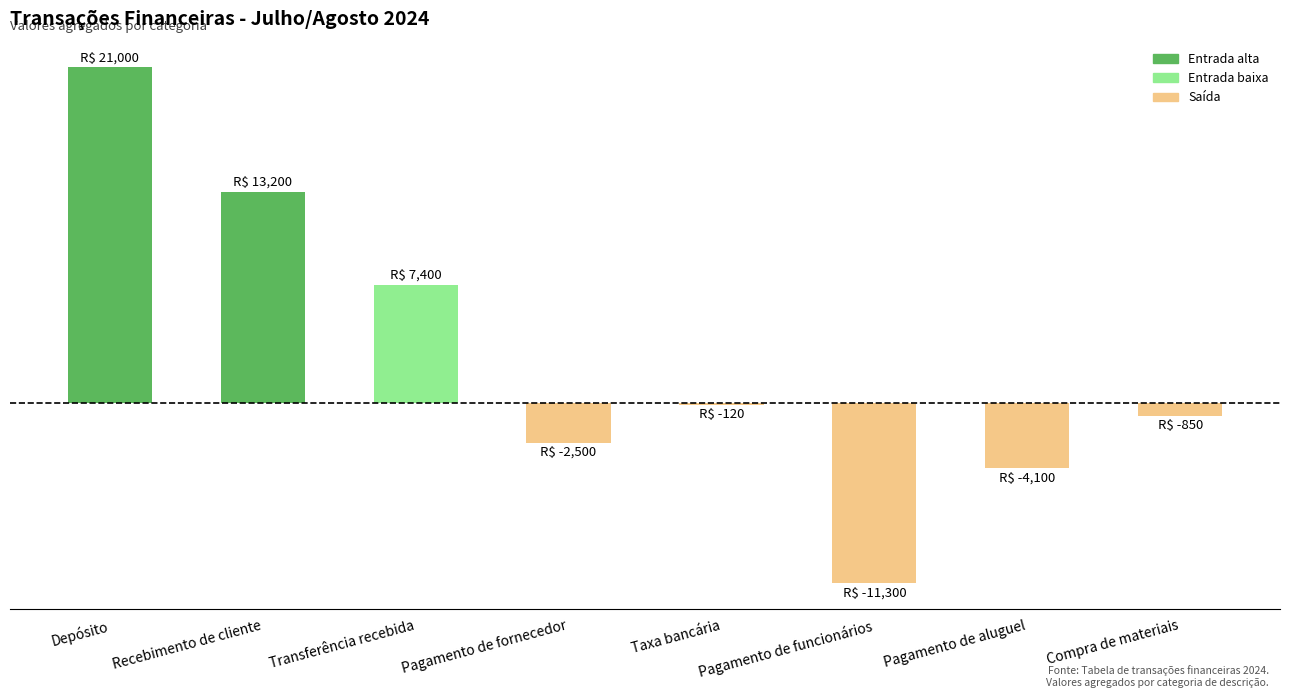

Approximately how many times larger is the value at Transferência recebida compared to Depósito?

0.4